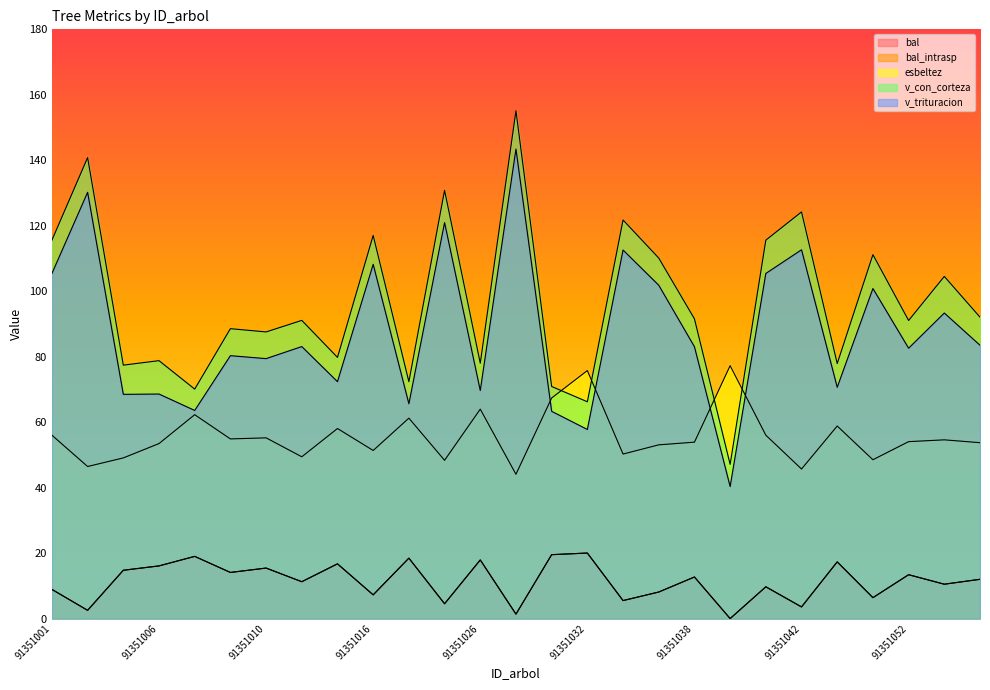

Where is bal nearest to the value 10?

91351041